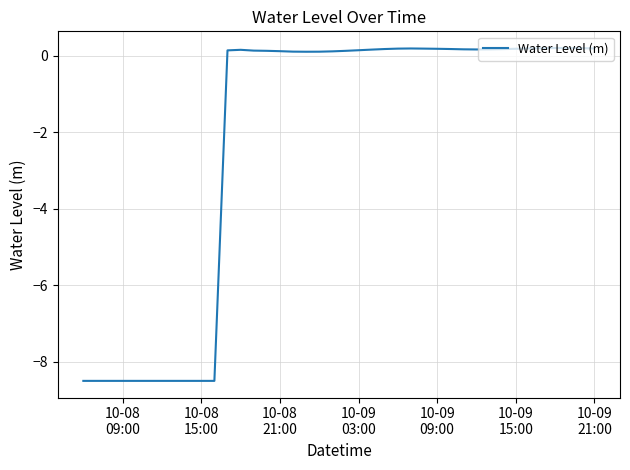

What is the difference between the maximum and minimum values?

8.7